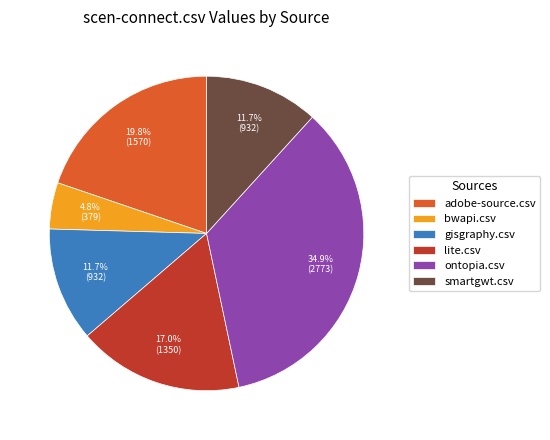

What percentage is NOT represented by adobe-source.csv?

80.2%